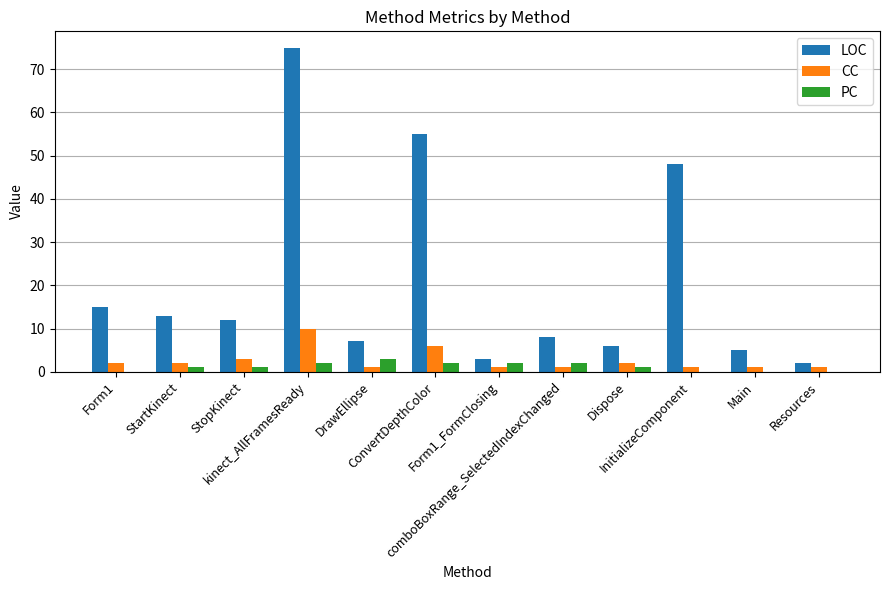

How many data points does each series have?

12